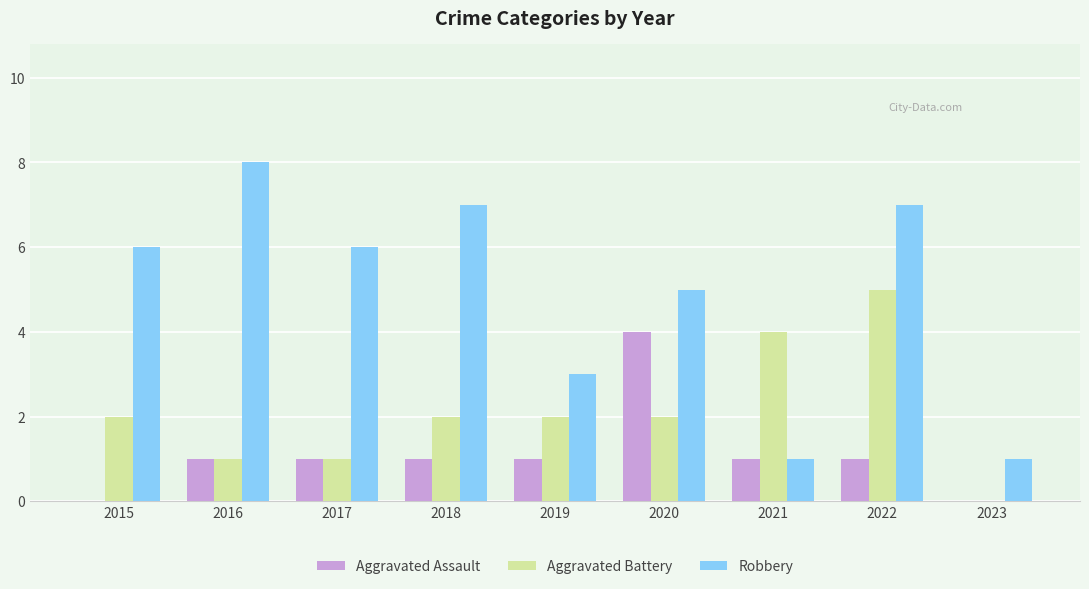

Which series has the largest range (max minus min)?

Robbery